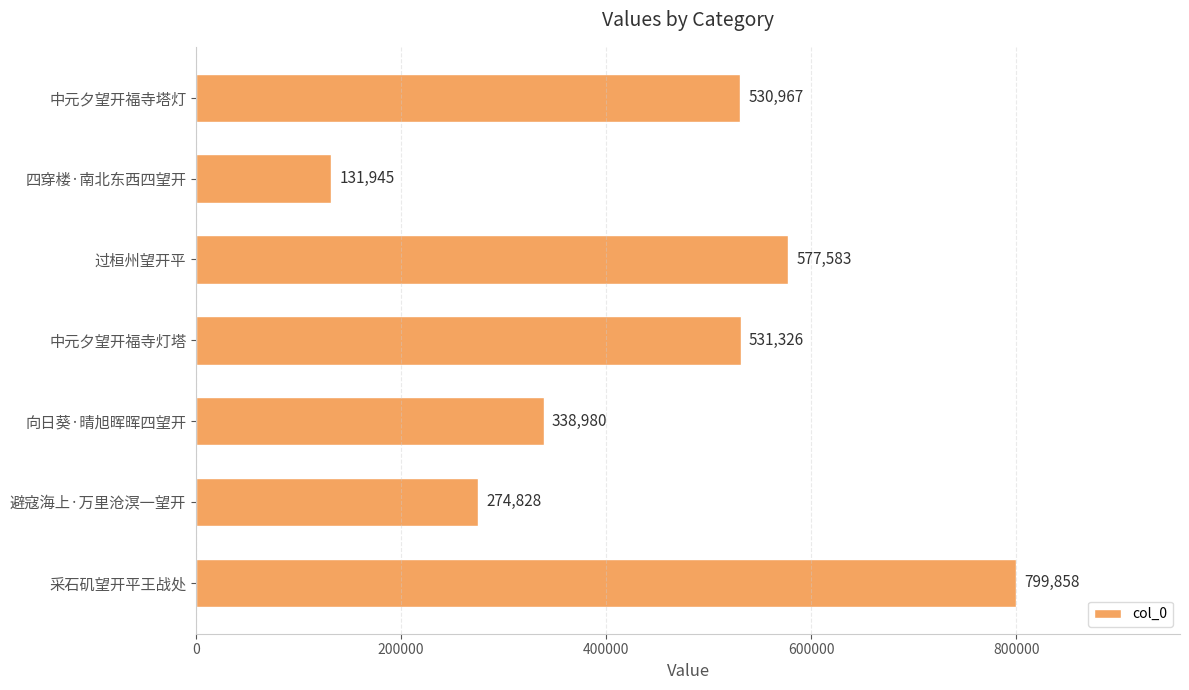

What is the label of the 7th bar from the bottom?

中元夕望开福寺塔灯